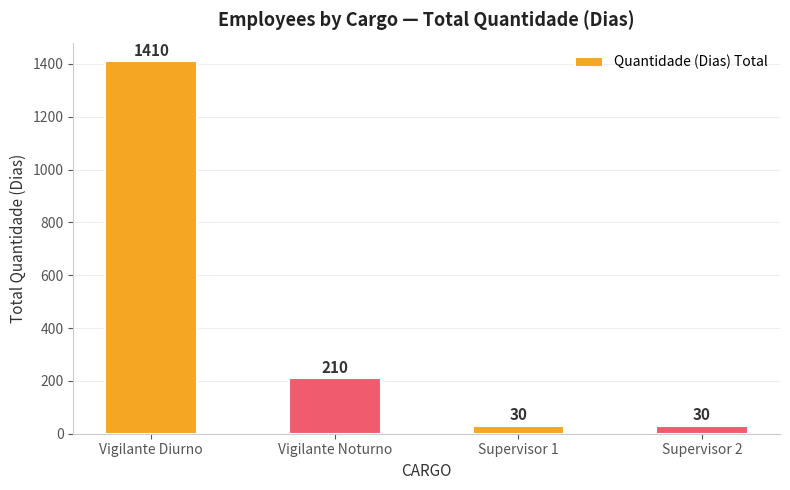

Reading left to right, extract all data points from this chart.

1410	210	30	30